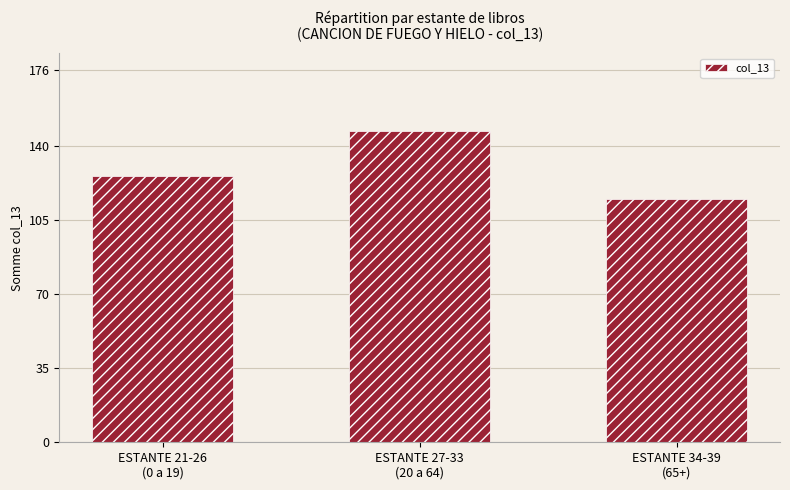

What is the maximum value shown in the chart?

147